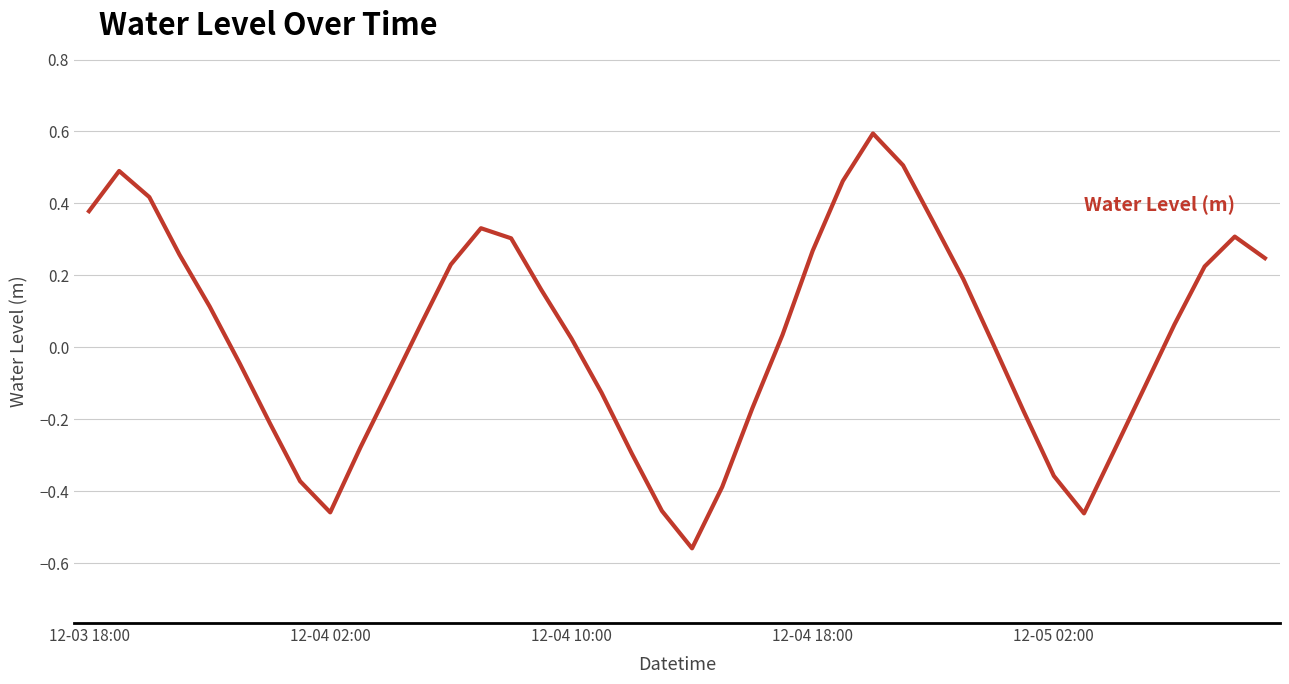

How many values are above zero?

23